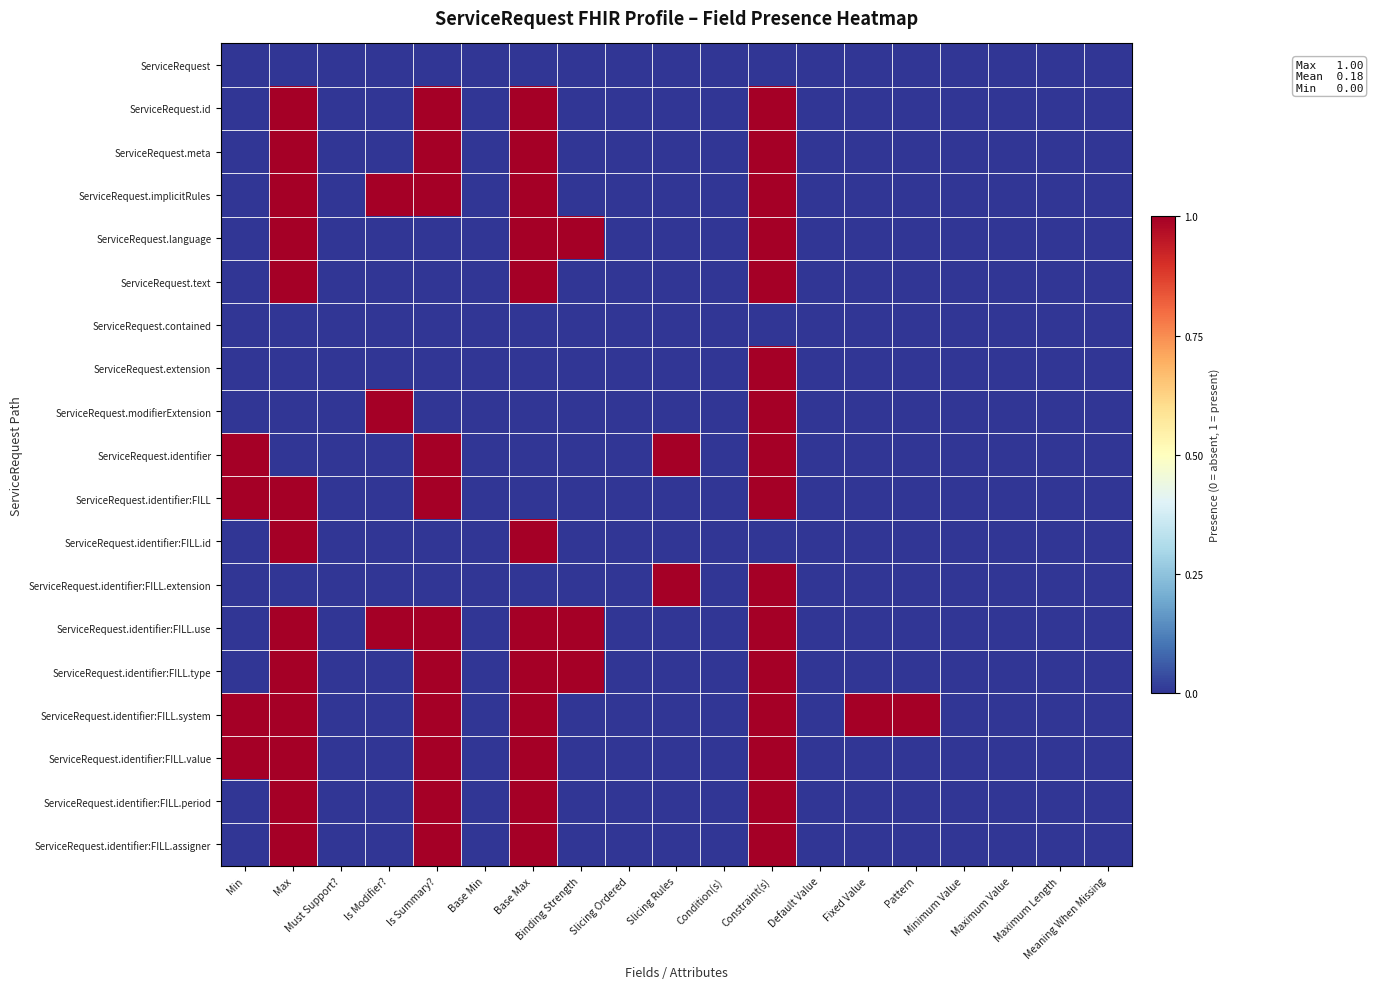

Reading left to right, list all the values displayed in this chart.

ServiceRequest: Min=0	Max=0	Must Support?=0	Is Modifier?=0	Is Summary?=0	Base Min=0	Base Max=0	Binding Strength=0	Slicing Ordered=0	Slicing Rules=0	Condition(s)=0	Constraint(s)=0	Default Value=0	Fixed Value=0	Pattern=0	Minimum Value=0	Maximum Value=0	Maximum Length=0	Meaning When Missing=0
ServiceRequest.id: Min=0	Max=1	Must Support?=0	Is Modifier?=0	Is Summary?=1	Base Min=0	Base Max=1	Binding Strength=0	Slicing Ordered=0	Slicing Rules=0	Condition(s)=0	Constraint(s)=1	Default Value=0	Fixed Value=0	Pattern=0	Minimum Value=0	Maximum Value=0	Maximum Length=0	Meaning When Missing=0
ServiceRequest.meta: Min=0	Max=1	Must Support?=0	Is Modifier?=0	Is Summary?=1	Base Min=0	Base Max=1	Binding Strength=0	Slicing Ordered=0	Slicing Rules=0	Condition(s)=0	Constraint(s)=1	Default Value=0	Fixed Value=0	Pattern=0	Minimum Value=0	Maximum Value=0	Maximum Length=0	Meaning When Missing=0
ServiceRequest.implicitRules: Min=0	Max=1	Must Support?=0	Is Modifier?=1	Is Summary?=1	Base Min=0	Base Max=1	Binding Strength=0	Slicing Ordered=0	Slicing Rules=0	Condition(s)=0	Constraint(s)=1	Default Value=0	Fixed Value=0	Pattern=0	Minimum Value=0	Maximum Value=0	Maximum Length=0	Meaning When Missing=0
ServiceRequest.language: Min=0	Max=1	Must Support?=0	Is Modifier?=0	Is Summary?=0	Base Min=0	Base Max=1	Binding Strength=1	Slicing Ordered=0	Slicing Rules=0	Condition(s)=0	Constraint(s)=1	Default Value=0	Fixed Value=0	Pattern=0	Minimum Value=0	Maximum Value=0	Maximum Length=0	Meaning When Missing=0
ServiceRequest.text: Min=0	Max=1	Must Support?=0	Is Modifier?=0	Is Summary?=0	Base Min=0	Base Max=1	Binding Strength=0	Slicing Ordered=0	Slicing Rules=0	Condition(s)=0	Constraint(s)=1	Default Value=0	Fixed Value=0	Pattern=0	Minimum Value=0	Maximum Value=0	Maximum Length=0	Meaning When Missing=0
ServiceRequest.contained: Min=0	Max=0	Must Support?=0	Is Modifier?=0	Is Summary?=0	Base Min=0	Base Max=0	Binding Strength=0	Slicing Ordered=0	Slicing Rules=0	Condition(s)=0	Constraint(s)=0	Default Value=0	Fixed Value=0	Pattern=0	Minimum Value=0	Maximum Value=0	Maximum Length=0	Meaning When Missing=0
ServiceRequest.extension: Min=0	Max=0	Must Support?=0	Is Modifier?=0	Is Summary?=0	Base Min=0	Base Max=0	Binding Strength=0	Slicing Ordered=0	Slicing Rules=0	Condition(s)=0	Constraint(s)=1	Default Value=0	Fixed Value=0	Pattern=0	Minimum Value=0	Maximum Value=0	Maximum Length=0	Meaning When Missing=0
ServiceRequest.modifierExtension: Min=0	Max=0	Must Support?=0	Is Modifier?=1	Is Summary?=0	Base Min=0	Base Max=0	Binding Strength=0	Slicing Ordered=0	Slicing Rules=0	Condition(s)=0	Constraint(s)=1	Default Value=0	Fixed Value=0	Pattern=0	Minimum Value=0	Maximum Value=0	Maximum Length=0	Meaning When Missing=0
ServiceRequest.identifier: Min=1	Max=0	Must Support?=0	Is Modifier?=0	Is Summary?=1	Base Min=0	Base Max=0	Binding Strength=0	Slicing Ordered=0	Slicing Rules=1	Condition(s)=0	Constraint(s)=1	Default Value=0	Fixed Value=0	Pattern=0	Minimum Value=0	Maximum Value=0	Maximum Length=0	Meaning When Missing=0
ServiceRequest.identifier:FILL: Min=1	Max=1	Must Support?=0	Is Modifier?=0	Is Summary?=1	Base Min=0	Base Max=0	Binding Strength=0	Slicing Ordered=0	Slicing Rules=0	Condition(s)=0	Constraint(s)=1	Default Value=0	Fixed Value=0	Pattern=0	Minimum Value=0	Maximum Value=0	Maximum Length=0	Meaning When Missing=0
ServiceRequest.identifier:FILL.id: Min=0	Max=1	Must Support?=0	Is Modifier?=0	Is Summary?=0	Base Min=0	Base Max=1	Binding Strength=0	Slicing Ordered=0	Slicing Rules=0	Condition(s)=0	Constraint(s)=0	Default Value=0	Fixed Value=0	Pattern=0	Minimum Value=0	Maximum Value=0	Maximum Length=0	Meaning When Missing=0
ServiceRequest.identifier:FILL.extension: Min=0	Max=0	Must Support?=0	Is Modifier?=0	Is Summary?=0	Base Min=0	Base Max=0	Binding Strength=0	Slicing Ordered=0	Slicing Rules=1	Condition(s)=0	Constraint(s)=1	Default Value=0	Fixed Value=0	Pattern=0	Minimum Value=0	Maximum Value=0	Maximum Length=0	Meaning When Missing=0
ServiceRequest.identifier:FILL.use: Min=0	Max=1	Must Support?=0	Is Modifier?=1	Is Summary?=1	Base Min=0	Base Max=1	Binding Strength=1	Slicing Ordered=0	Slicing Rules=0	Condition(s)=0	Constraint(s)=1	Default Value=0	Fixed Value=0	Pattern=0	Minimum Value=0	Maximum Value=0	Maximum Length=0	Meaning When Missing=0
ServiceRequest.identifier:FILL.type: Min=0	Max=1	Must Support?=0	Is Modifier?=0	Is Summary?=1	Base Min=0	Base Max=1	Binding Strength=1	Slicing Ordered=0	Slicing Rules=0	Condition(s)=0	Constraint(s)=1	Default Value=0	Fixed Value=0	Pattern=0	Minimum Value=0	Maximum Value=0	Maximum Length=0	Meaning When Missing=0
ServiceRequest.identifier:FILL.system: Min=1	Max=1	Must Support?=0	Is Modifier?=0	Is Summary?=1	Base Min=0	Base Max=1	Binding Strength=0	Slicing Ordered=0	Slicing Rules=0	Condition(s)=0	Constraint(s)=1	Default Value=0	Fixed Value=1	Pattern=1	Minimum Value=0	Maximum Value=0	Maximum Length=0	Meaning When Missing=0
ServiceRequest.identifier:FILL.value: Min=1	Max=1	Must Support?=0	Is Modifier?=0	Is Summary?=1	Base Min=0	Base Max=1	Binding Strength=0	Slicing Ordered=0	Slicing Rules=0	Condition(s)=0	Constraint(s)=1	Default Value=0	Fixed Value=0	Pattern=0	Minimum Value=0	Maximum Value=0	Maximum Length=0	Meaning When Missing=0
ServiceRequest.identifier:FILL.period: Min=0	Max=1	Must Support?=0	Is Modifier?=0	Is Summary?=1	Base Min=0	Base Max=1	Binding Strength=0	Slicing Ordered=0	Slicing Rules=0	Condition(s)=0	Constraint(s)=1	Default Value=0	Fixed Value=0	Pattern=0	Minimum Value=0	Maximum Value=0	Maximum Length=0	Meaning When Missing=0
ServiceRequest.identifier:FILL.assigner: Min=0	Max=1	Must Support?=0	Is Modifier?=0	Is Summary?=1	Base Min=0	Base Max=1	Binding Strength=0	Slicing Ordered=0	Slicing Rules=0	Condition(s)=0	Constraint(s)=1	Default Value=0	Fixed Value=0	Pattern=0	Minimum Value=0	Maximum Value=0	Maximum Length=0	Meaning When Missing=0